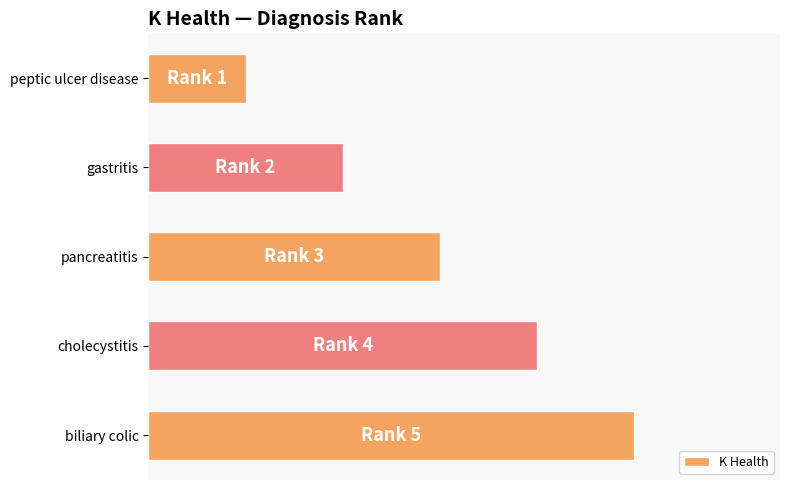

What is the maximum value shown in the chart?

5